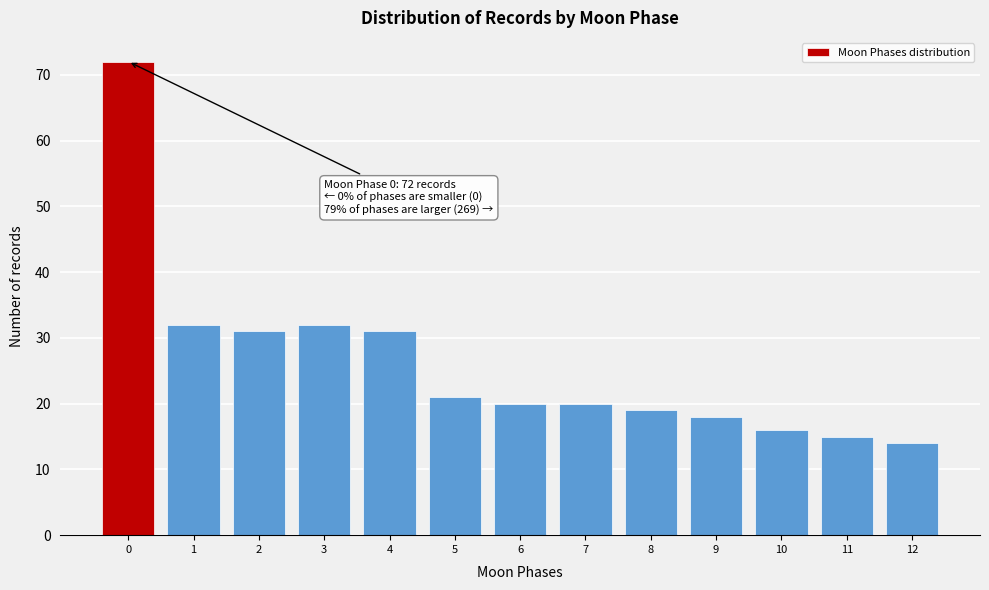

Reading left to right, list all the values displayed in this chart.

0=72	1=32	2=31	3=32	4=31	5=21	6=20	7=20	8=19	9=18	10=16	11=15	12=14